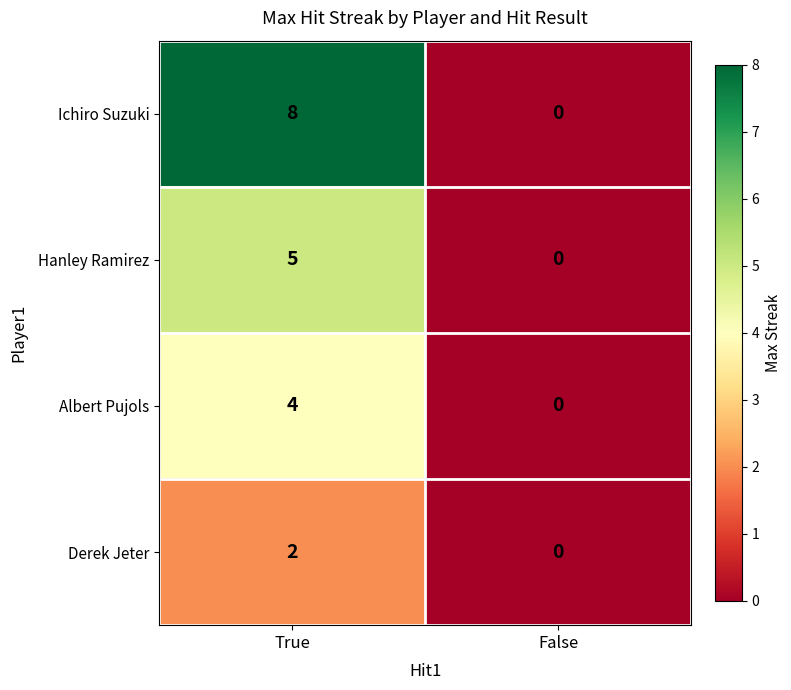

Which series changed the most between True and False?

Ichiro Suzuki